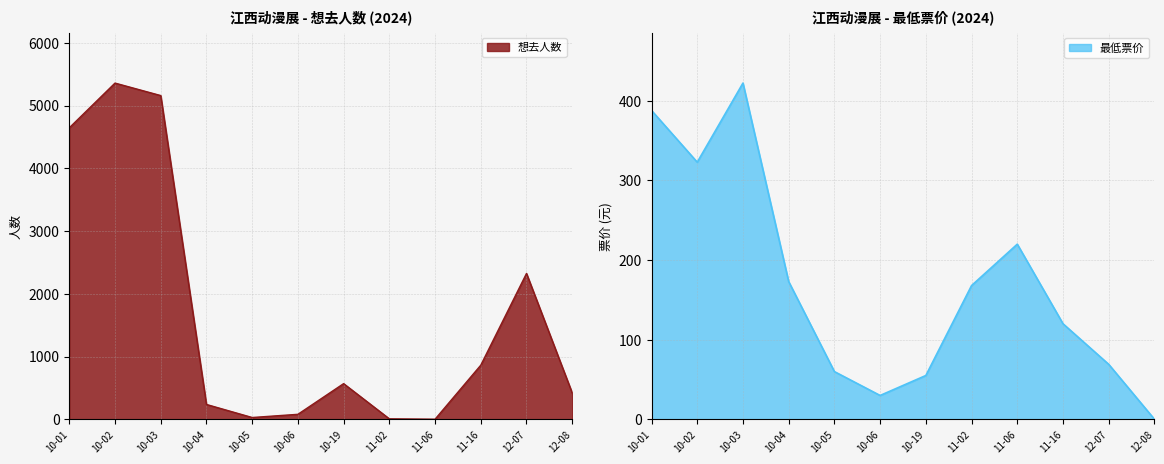

At which label is 想去人数 closest to 2679?

12-07